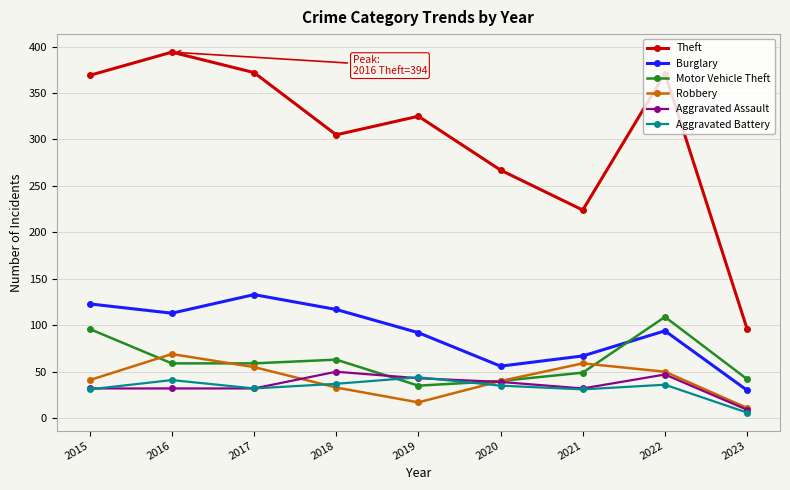

Which series has the largest total across all categories?

Theft